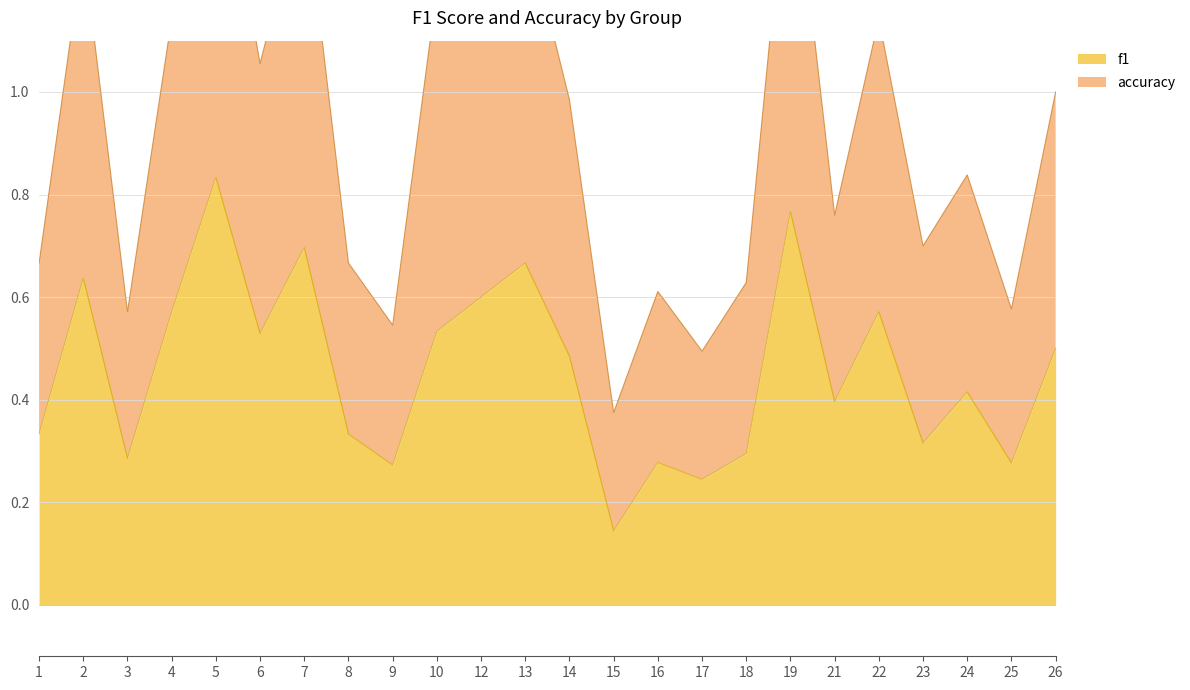

The value of f1 at 21 is 0.1. True or false?

False